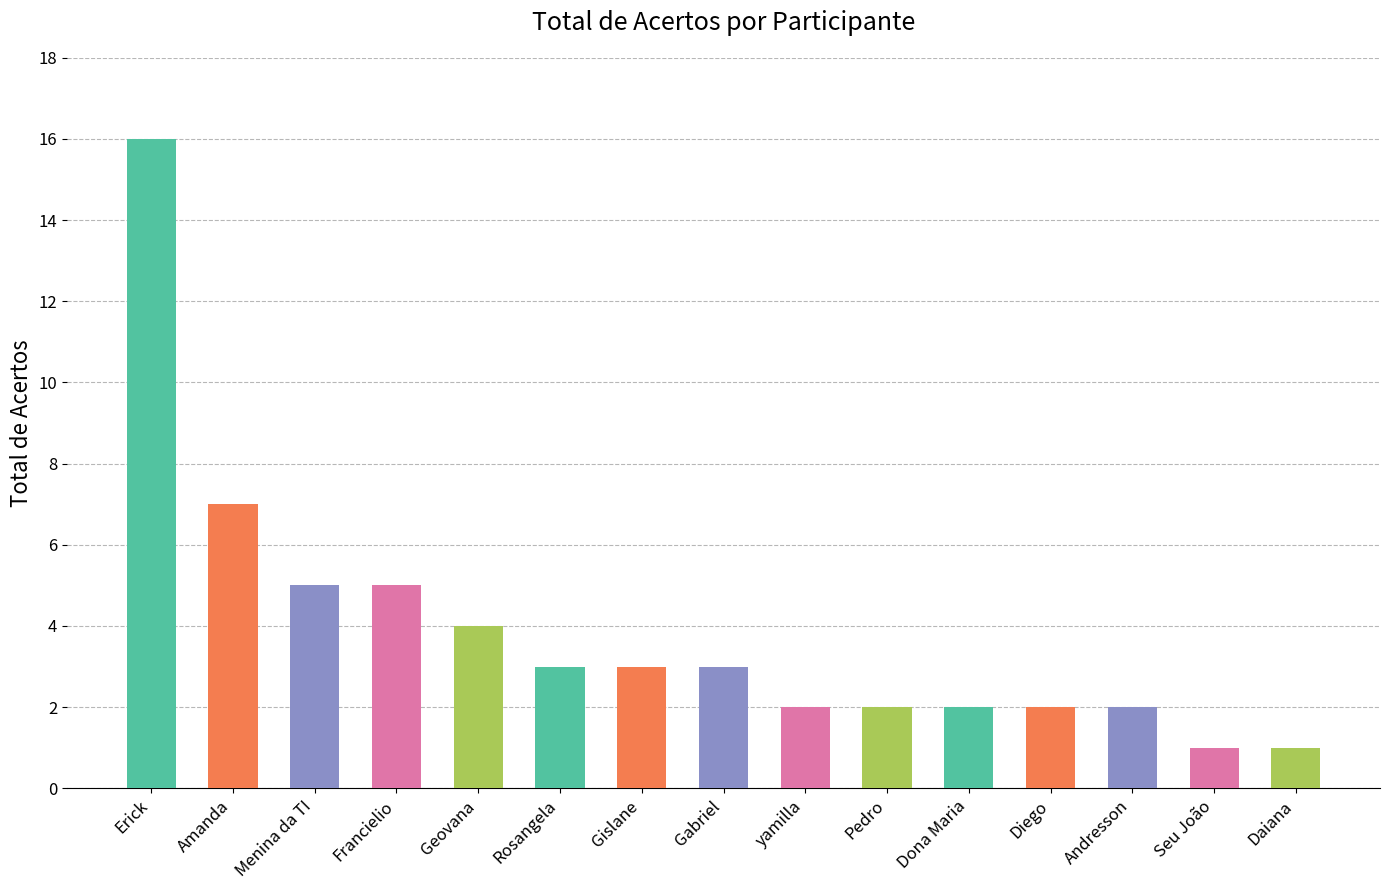

How many data points are less than 3?

7